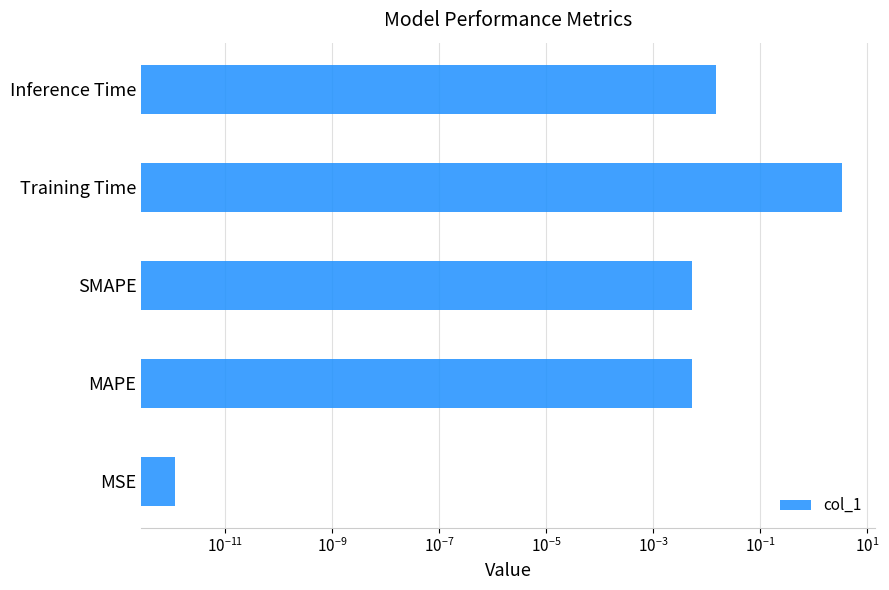

Reading left to right, what are all the values shown in this chart?

0.0	0.0	0.0	3.3	0.0